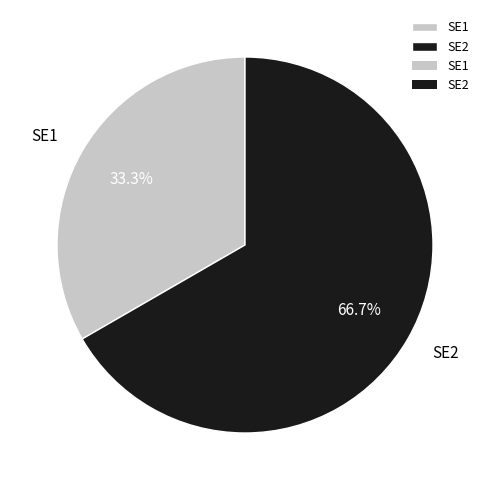

To the nearest percent, what portion does SE2 represent?

67%